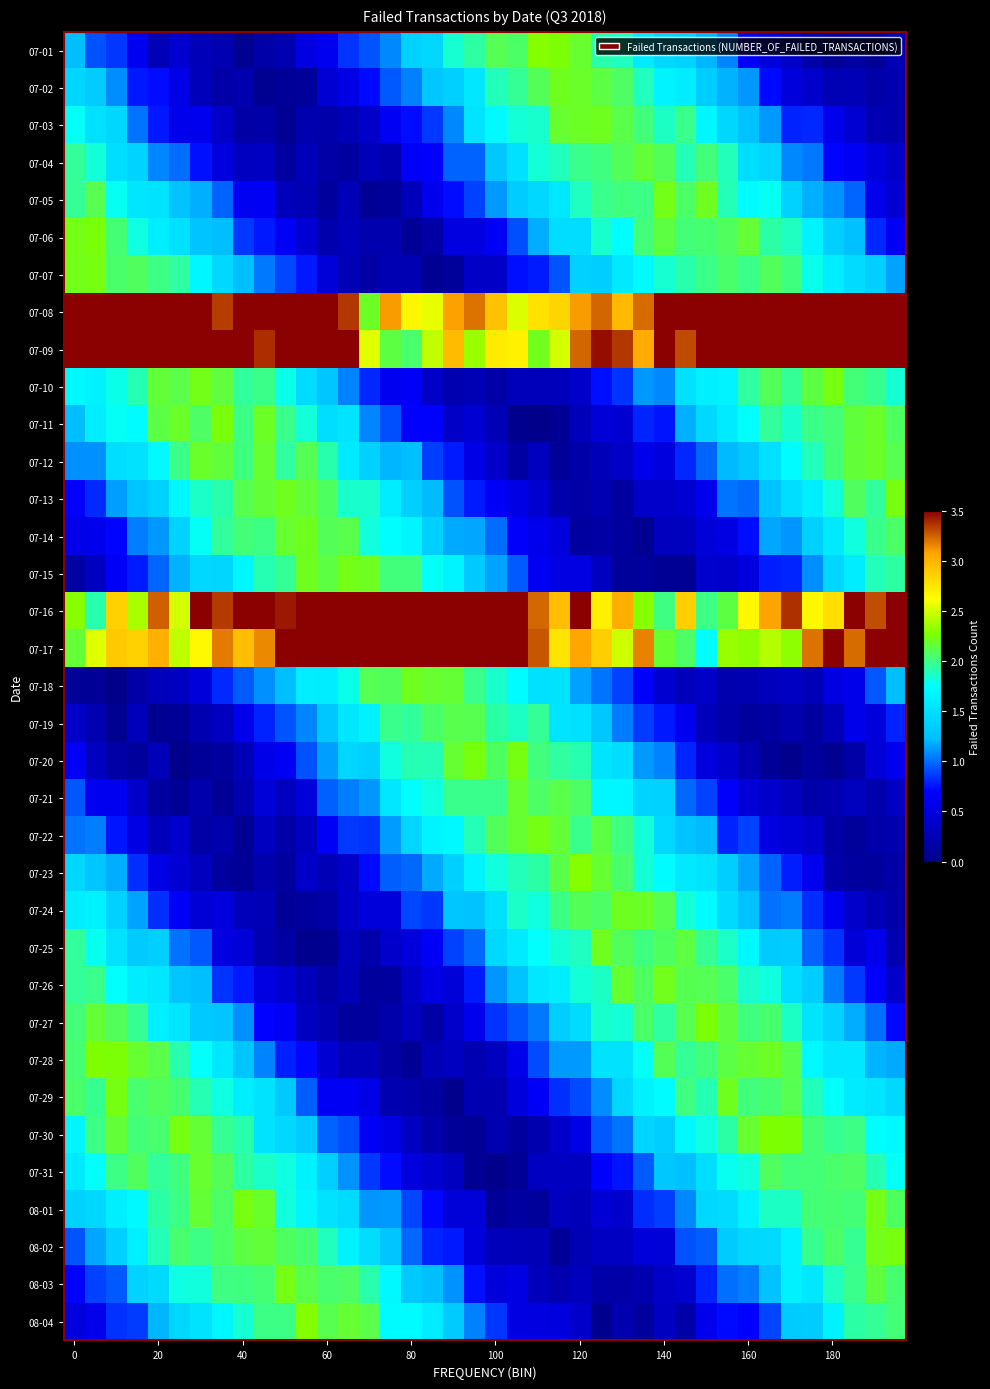

Reading right to left, transcribe all the data shown in this chart.

07-01: 0.3	0.1	0.1	0.1	0.2	0.4	0.5	0.7	1.1	1.2	1.4	1.4	1.6	1.9	1.9	2.2	2.3	2.3	2.1	2.1	1.9	1.8	1.4	1.4	1.1	0.9	0.8	0.6	0.5	0.2	0.2	0.0	0.2	0.3	0.4	0.3	0.6	0.8	0.9	1.2
07-02: 0.2	0.2	0.3	0.3	0.4	0.5	0.7	1.1	1.2	1.3	1.6	1.7	1.9	2.1	2.1	2.2	2.2	2.1	2.0	1.9	1.6	1.4	1.3	1.1	0.9	0.7	0.5	0.4	0.1	0.1	0.0	0.2	0.2	0.3	0.6	0.7	0.8	1.1	1.3	1.4
07-03: 0.2	0.2	0.4	0.6	0.8	0.8	1.1	1.3	1.4	1.7	2.0	1.9	2.0	2.1	2.2	2.2	2.2	1.8	1.8	1.7	1.5	1.1	0.9	0.7	0.6	0.4	0.3	0.2	0.2	0.0	0.2	0.2	0.4	0.6	0.6	0.8	1.0	1.4	1.5	1.8
07-04: 0.4	0.5	0.6	0.7	1.0	1.1	1.4	1.5	1.9	2.0	1.9	2.1	2.2	2.1	2.0	2.0	1.9	1.8	1.5	1.3	1.0	1.0	0.7	0.7	0.2	0.3	0.1	0.2	0.3	0.1	0.3	0.3	0.5	0.7	1.0	1.1	1.4	1.5	1.8	2.0
07-05: 0.4	0.6	1.0	1.1	1.2	1.4	1.8	1.7	1.9	2.2	2.1	2.2	2.0	2.0	2.0	1.9	1.6	1.4	1.3	1.1	0.9	0.7	0.6	0.3	0.1	0.1	0.3	0.1	0.3	0.3	0.6	0.6	1.0	1.2	1.3	1.5	1.6	1.8	2.1	2.0
07-06: 0.6	0.8	1.2	1.4	1.7	1.9	1.9	2.2	2.1	2.0	2.0	2.1	2.0	1.7	1.8	1.5	1.5	1.2	0.9	0.7	0.5	0.5	0.2	0.1	0.2	0.2	0.3	0.2	0.5	0.6	0.8	0.9	1.2	1.3	1.5	1.6	1.8	2.0	2.3	2.2
07-07: 1.1	1.4	1.5	1.6	1.8	2.0	2.1	2.0	2.1	2.0	1.9	1.8	1.7	1.6	1.4	1.4	0.9	0.8	0.7	0.4	0.4	0.1	0.1	0.2	0.2	0.2	0.3	0.5	0.8	0.9	1.0	1.2	1.4	1.7	1.9	2.0	2.1	2.1	2.2	2.2
07-08: 4.4	4.4	4.1	3.7	4.9	3.9	3.8	3.6	4.5	4.9	4.0	4.3	3.2	3.0	3.2	3.1	2.8	2.8	2.5	2.9	3.2	3.1	2.6	2.7	3.1	2.2	3.4	3.6	3.8	4.0	3.8	4.4	3.3	4.7	3.9	3.9	4.0	5.0	3.6	4.0
07-09: 3.9	4.0	5.0	4.3	4.4	4.4	4.4	3.8	3.7	4.8	3.3	4.1	3.0	3.4	3.5	3.2	2.5	2.2	2.7	2.7	2.3	3.0	2.5	2.0	2.1	2.5	3.9	3.9	3.6	4.2	3.4	4.3	4.3	5.0	4.5	4.0	3.7	3.7	3.5	3.8
07-10: 1.8	2.0	2.0	2.2	2.1	2.0	2.1	1.9	1.7	1.6	1.5	1.1	1.1	0.8	0.7	0.4	0.3	0.3	0.3	0.2	0.3	0.2	0.4	0.7	0.6	0.8	1.1	1.3	1.5	1.8	2.0	2.0	2.1	2.2	2.1	2.2	1.9	1.8	1.6	1.7
07-11: 2.1	2.2	2.1	2.0	2.0	1.9	2.0	1.8	1.6	1.4	1.2	0.8	0.8	0.4	0.5	0.3	0.0	0.0	0.0	0.3	0.4	0.4	0.7	0.7	0.9	1.1	1.5	1.5	1.8	2.0	2.2	2.0	2.3	2.1	2.2	2.1	1.7	1.8	1.6	1.2
07-12: 2.1	2.2	2.2	2.0	1.9	1.7	1.5	1.3	1.2	1.0	0.8	0.5	0.6	0.4	0.3	0.2	0.1	0.3	0.1	0.4	0.6	0.8	0.9	1.2	1.2	1.4	1.6	1.9	2.1	1.9	2.2	2.0	2.2	2.2	2.0	1.7	1.5	1.5	1.1	1.1
07-13: 2.2	1.9	2.1	1.8	1.6	1.5	1.3	1.0	1.0	0.6	0.4	0.4	0.4	0.1	0.2	0.2	0.2	0.4	0.5	0.7	0.8	0.9	1.2	1.4	1.6	1.8	1.9	2.1	2.2	2.2	2.2	2.1	1.9	1.9	1.7	1.4	1.3	1.1	0.8	0.7
07-14: 2.1	2.0	1.8	1.6	1.4	1.1	1.2	0.7	0.5	0.5	0.3	0.3	0.0	0.1	0.2	0.1	0.5	0.6	0.7	1.0	1.2	1.2	1.4	1.7	1.7	1.8	2.1	2.1	2.2	2.2	2.0	2.0	2.0	1.8	1.4	1.1	1.1	0.7	0.6	0.6
07-15: 1.9	1.9	1.6	1.4	1.1	0.8	0.8	0.5	0.4	0.4	0.1	0.1	0.1	0.1	0.3	0.5	0.5	0.6	1.0	1.1	1.3	1.7	1.8	2.0	2.0	2.2	2.2	2.1	2.2	2.0	1.9	1.7	1.4	1.4	1.2	1.0	0.8	0.7	0.3	0.2
07-16: 3.6	3.3	4.3	2.8	2.7	3.4	3.1	2.7	2.1	2.0	2.9	2.0	2.3	3.0	2.7	3.5	3.0	3.2	4.2	4.0	4.0	3.7	4.4	4.9	4.7	4.2	4.9	4.7	4.7	3.4	3.9	4.4	3.3	4.1	2.5	3.2	2.4	2.9	1.9	2.3
07-17: 4.2	3.5	3.2	3.8	3.2	2.3	2.4	2.3	2.3	1.7	2.1	2.2	3.2	2.5	2.9	3.1	2.8	3.3	3.5	4.4	4.0	4.8	4.7	4.9	4.3	3.8	4.5	4.3	3.6	3.5	3.1	2.9	3.2	2.6	2.4	3.0	2.9	2.9	2.5	2.2
07-18: 1.2	0.9	0.6	0.5	0.3	0.3	0.3	0.2	0.2	0.4	0.3	0.4	0.7	0.9	1.0	1.1	1.5	1.5	1.7	1.9	2.0	2.2	2.2	2.2	2.1	2.1	1.8	1.6	1.6	1.2	1.1	1.0	0.8	0.5	0.3	0.3	0.2	0.0	0.1	0.1
07-19: 0.8	0.5	0.6	0.3	0.1	0.2	0.1	0.1	0.2	0.3	0.6	0.8	0.9	1.0	1.3	1.5	1.5	2.0	1.9	1.9	2.1	2.1	2.1	2.0	2.0	1.6	1.6	1.3	1.1	0.9	0.8	0.6	0.3	0.2	0.1	0.0	0.3	0.0	0.2	0.4
07-20: 0.6	0.5	0.2	0.0	0.1	0.0	0.1	0.2	0.4	0.5	0.8	1.1	1.1	1.5	1.5	1.9	1.9	2.0	2.2	2.1	2.2	2.2	1.9	1.9	1.8	1.4	1.4	1.1	0.9	0.6	0.6	0.3	0.1	0.1	0.0	0.3	0.1	0.2	0.3	0.7
07-21: 0.3	0.2	0.3	0.2	0.2	0.3	0.4	0.5	0.7	0.9	1.0	1.4	1.4	1.7	1.7	2.1	2.1	2.1	2.2	2.0	2.0	2.0	1.8	1.7	1.6	1.1	1.0	1.0	0.5	0.3	0.5	0.2	0.1	0.2	0.1	0.1	0.4	0.6	0.6	0.9
07-22: 0.2	0.2	0.1	0.2	0.4	0.5	0.5	0.9	0.8	1.2	1.3	1.4	1.8	2.0	2.1	2.0	2.2	2.2	2.2	2.1	1.9	1.7	1.7	1.4	1.1	0.8	0.9	0.7	0.3	0.2	0.3	0.0	0.2	0.2	0.4	0.3	0.5	0.8	1.0	1.0
07-23: 0.2	0.1	0.1	0.2	0.6	0.8	1.0	1.2	1.4	1.5	1.6	1.7	1.8	2.1	2.2	2.3	2.1	1.9	1.9	1.8	1.7	1.4	1.2	1.0	1.0	0.7	0.4	0.3	0.4	0.1	0.2	0.1	0.1	0.3	0.4	0.6	0.8	1.2	1.3	1.4
07-24: 0.2	0.3	0.4	0.6	0.8	1.0	1.0	1.3	1.5	1.7	1.8	2.1	2.2	2.2	2.1	2.1	2.0	1.8	1.9	1.5	1.3	1.3	0.8	0.9	0.5	0.5	0.4	0.2	0.1	0.1	0.3	0.3	0.5	0.4	0.7	0.8	1.1	1.4	1.6	1.6
07-25: 0.2	0.6	0.5	0.8	1.0	1.3	1.3	1.7	1.9	2.0	2.1	2.1	2.0	2.1	2.2	1.9	1.8	1.8	1.6	1.4	1.0	0.9	0.7	0.5	0.4	0.2	0.3	0.0	0.0	0.2	0.2	0.5	0.5	0.9	1.0	1.4	1.3	1.5	1.8	2.0
07-26: 0.4	0.7	0.9	1.0	1.3	1.5	1.8	1.9	2.1	2.1	2.1	2.2	2.1	2.2	1.9	1.8	1.6	1.6	1.3	1.1	0.8	0.5	0.5	0.4	0.1	0.1	0.3	0.2	0.3	0.4	0.5	0.8	0.8	1.2	1.3	1.6	1.6	1.8	2.0	2.0
07-27: 0.7	1.0	1.2	1.4	1.5	1.9	2.0	2.0	2.1	2.3	2.1	1.9	2.1	1.8	1.9	1.5	1.4	1.0	0.9	0.8	0.6	0.4	0.2	0.3	0.2	0.1	0.1	0.2	0.3	0.6	0.7	1.1	1.3	1.3	1.5	1.6	2.0	2.1	2.2	2.0
07-28: 1.2	1.2	1.6	1.6	1.7	2.1	2.2	2.2	2.1	2.0	2.0	2.1	1.8	1.5	1.5	1.1	1.1	0.9	0.6	0.3	0.2	0.3	0.3	0.1	0.2	0.3	0.3	0.4	0.7	0.8	1.1	1.3	1.6	1.8	1.9	2.1	2.2	2.3	2.3	2.0
07-29: 1.4	1.5	1.6	1.8	1.9	2.1	2.0	2.0	2.2	1.9	2.0	1.7	1.6	1.4	1.1	0.9	0.8	0.7	0.5	0.2	0.2	0.0	0.1	0.2	0.2	0.6	0.6	0.6	1.0	1.3	1.5	1.6	1.8	1.9	2.0	2.1	2.0	2.2	2.0	2.1
07-30: 1.7	1.7	2.0	2.0	2.0	2.3	2.3	2.2	1.9	1.8	1.7	1.4	1.4	1.0	0.9	0.6	0.4	0.2	0.1	0.2	0.1	0.1	0.2	0.3	0.6	0.7	0.9	1.0	1.3	1.4	1.5	1.9	2.0	2.2	2.2	2.0	2.0	2.2	2.0	1.7
07-31: 1.8	1.9	2.1	2.1	2.0	2.0	2.1	1.8	1.8	1.5	1.2	1.3	1.0	0.8	0.7	0.3	0.3	0.3	0.1	0.0	0.1	0.3	0.4	0.5	0.7	0.9	1.1	1.4	1.6	1.8	1.9	1.9	2.1	2.2	2.0	2.0	2.1	2.0	1.8	1.6
08-01: 2.1	2.2	2.0	2.0	2.0	1.9	1.9	1.7	1.5	1.4	1.1	0.9	0.8	0.4	0.5	0.3	0.3	0.1	0.1	0.1	0.5	0.5	0.7	0.9	1.1	1.1	1.5	1.5	1.7	1.8	2.2	2.2	2.1	2.2	2.0	1.9	1.7	1.6	1.4	1.4
08-02: 2.2	2.2	2.0	2.1	2.0	1.6	1.5	1.4	1.3	1.0	0.9	0.5	0.5	0.3	0.3	0.3	0.1	0.3	0.3	0.3	0.5	0.8	0.8	1.0	1.3	1.5	1.6	1.9	2.0	2.1	2.2	2.1	2.1	2.0	2.0	1.9	1.6	1.4	1.2	0.9
08-03: 2.0	2.1	2.0	1.9	1.6	1.6	1.3	1.0	1.0	0.8	0.4	0.4	0.2	0.2	0.2	0.3	0.2	0.3	0.5	0.5	0.7	1.1	1.2	1.3	1.7	1.9	2.1	2.1	2.1	2.2	2.0	2.0	2.0	1.8	1.8	1.5	1.4	0.9	0.9	0.7
08-04: 2.0	2.0	1.9	1.6	1.3	1.3	0.9	0.7	0.7	0.6	0.2	0.3	0.1	0.2	0.0	0.4	0.5	0.5	0.5	0.8	1.1	1.3	1.6	1.7	1.7	2.1	2.2	2.1	2.3	2.0	2.0	1.8	1.7	1.5	1.4	1.2	0.9	0.8	0.6	0.5